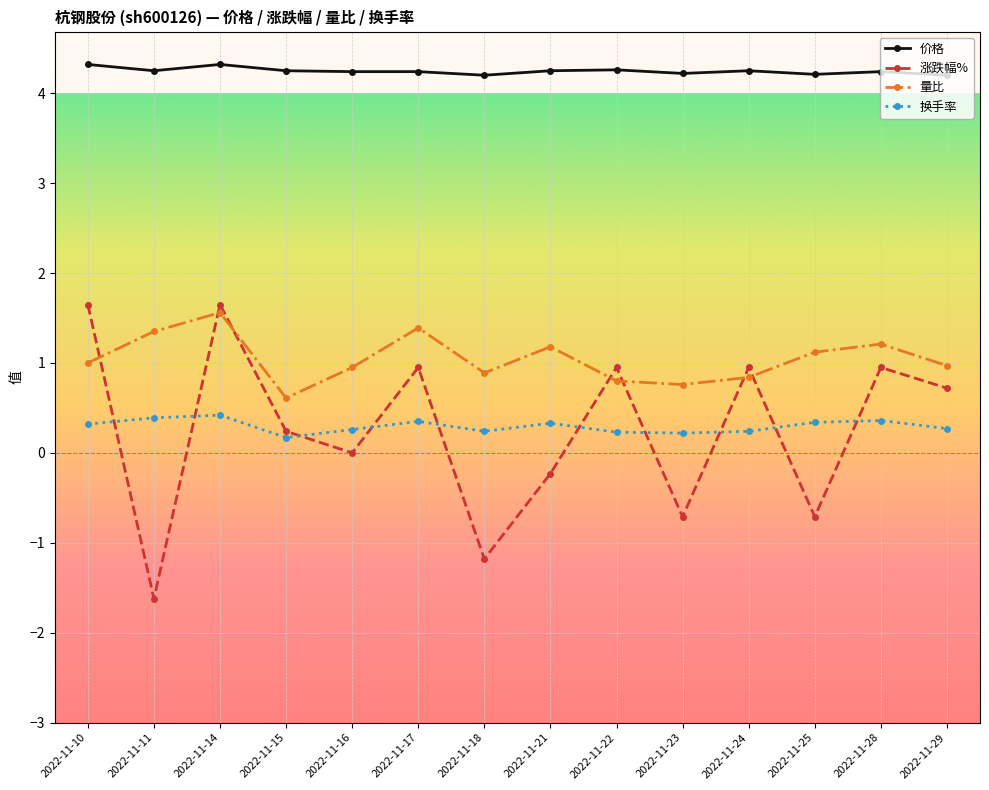

True or false: 量比 has more than 2 interior local peaks.

True